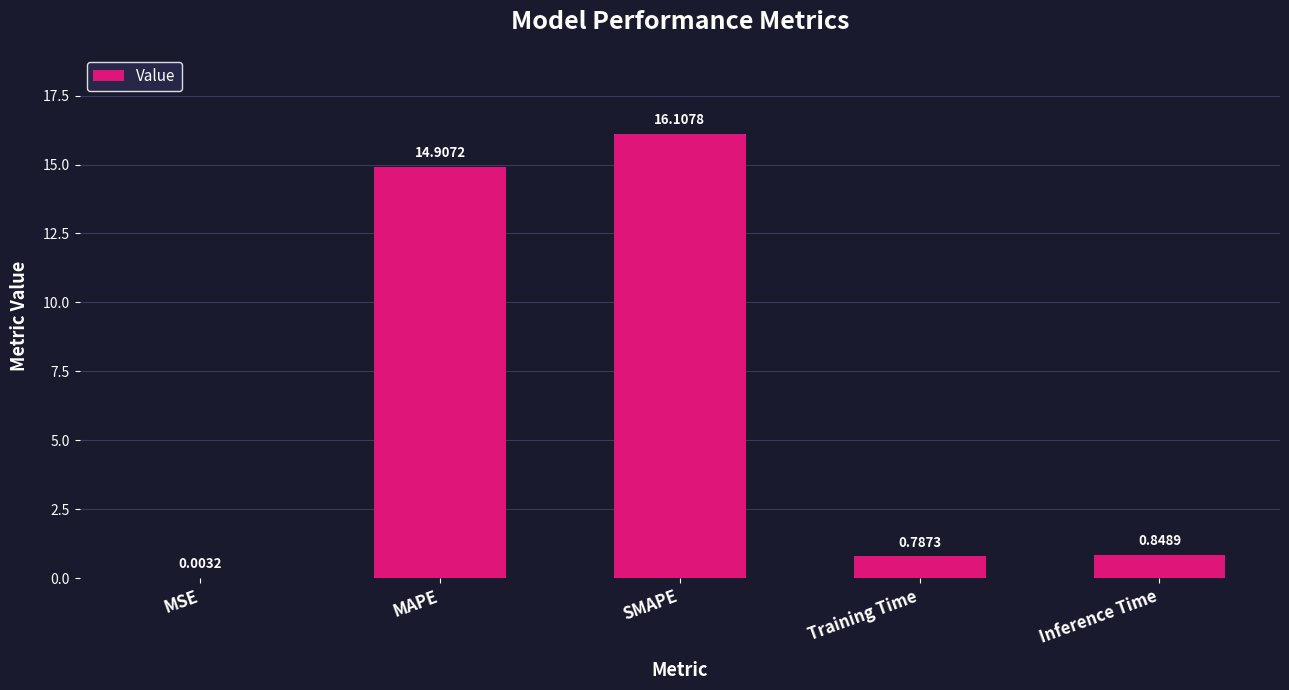

Count the number of data series in this chart.

1